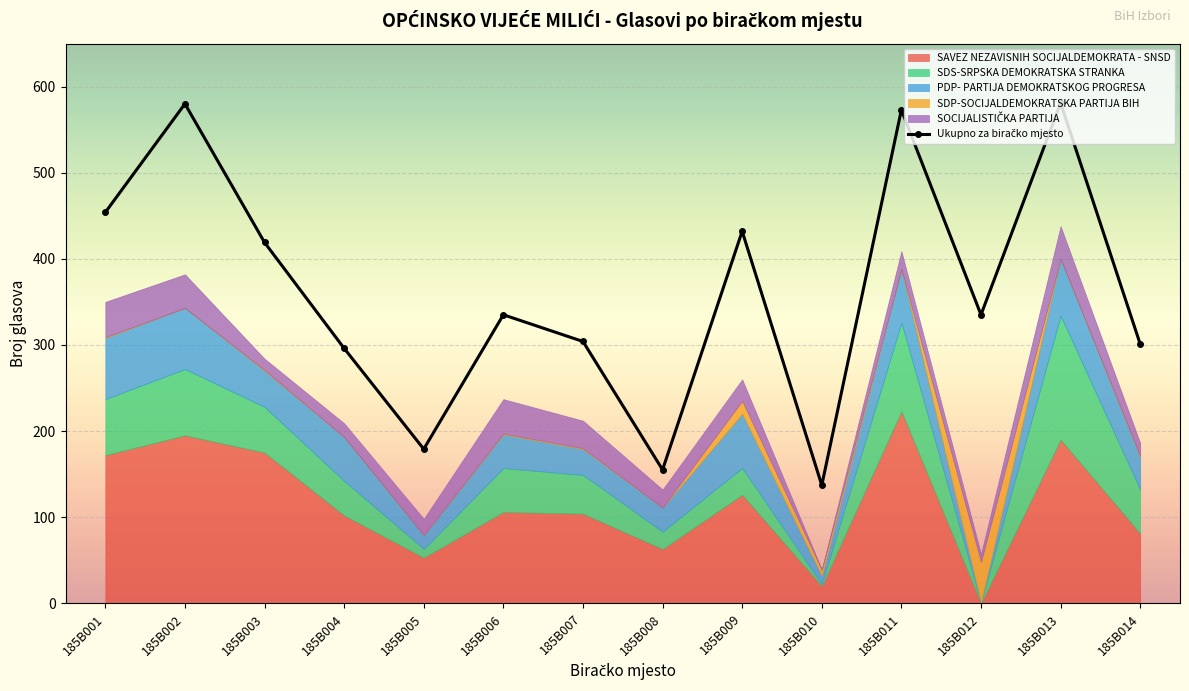

What is the difference between the values at 185B001 and 185B009?

22